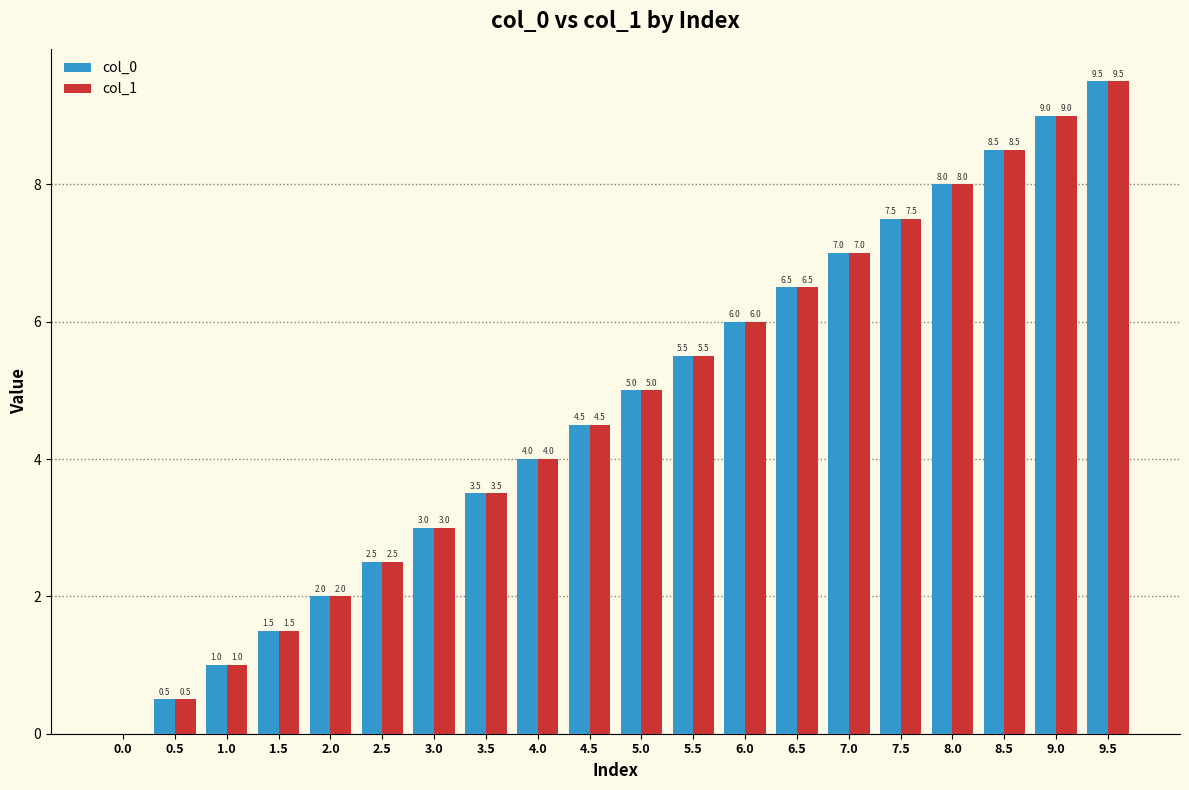

What is the highest value of the col_0 series?

9.5